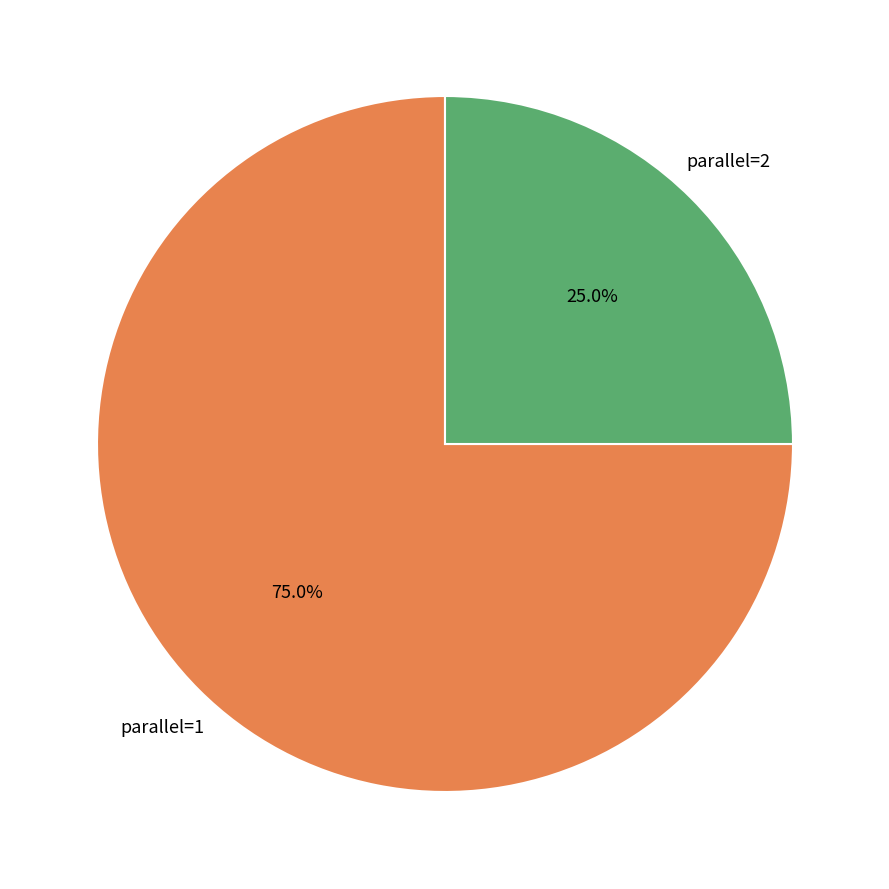

Does any single category account for the majority?

Yes